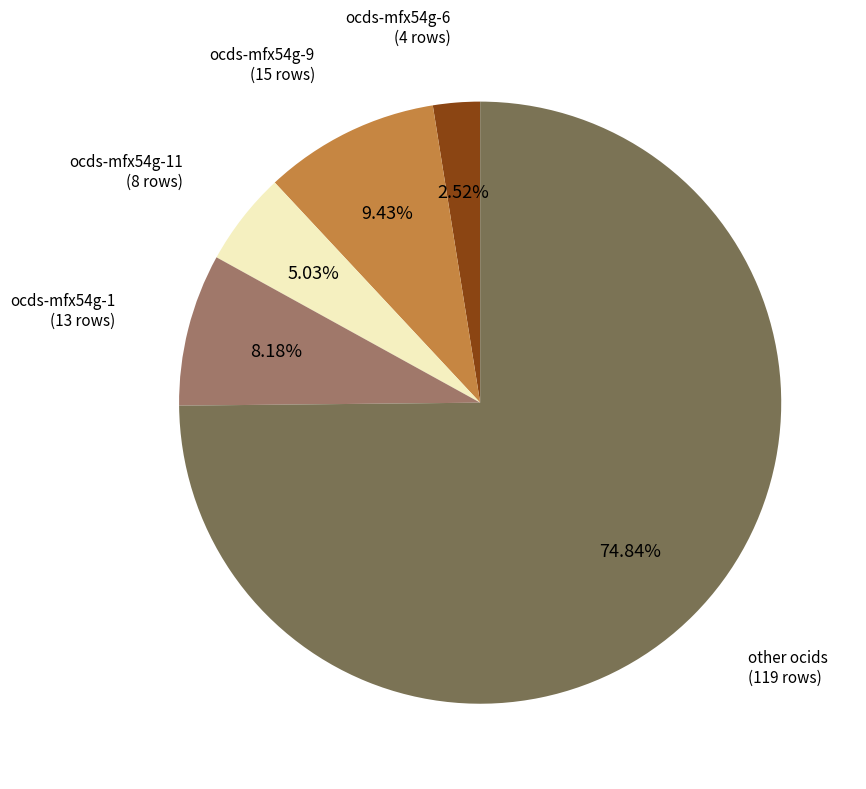

Does ocds-mfx54g-9 account for over 50% of the chart?

No